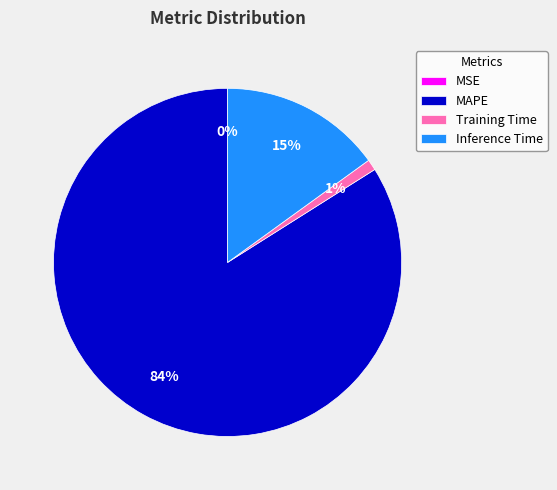

True or false: Training Time accounts for 1% of the total.

True